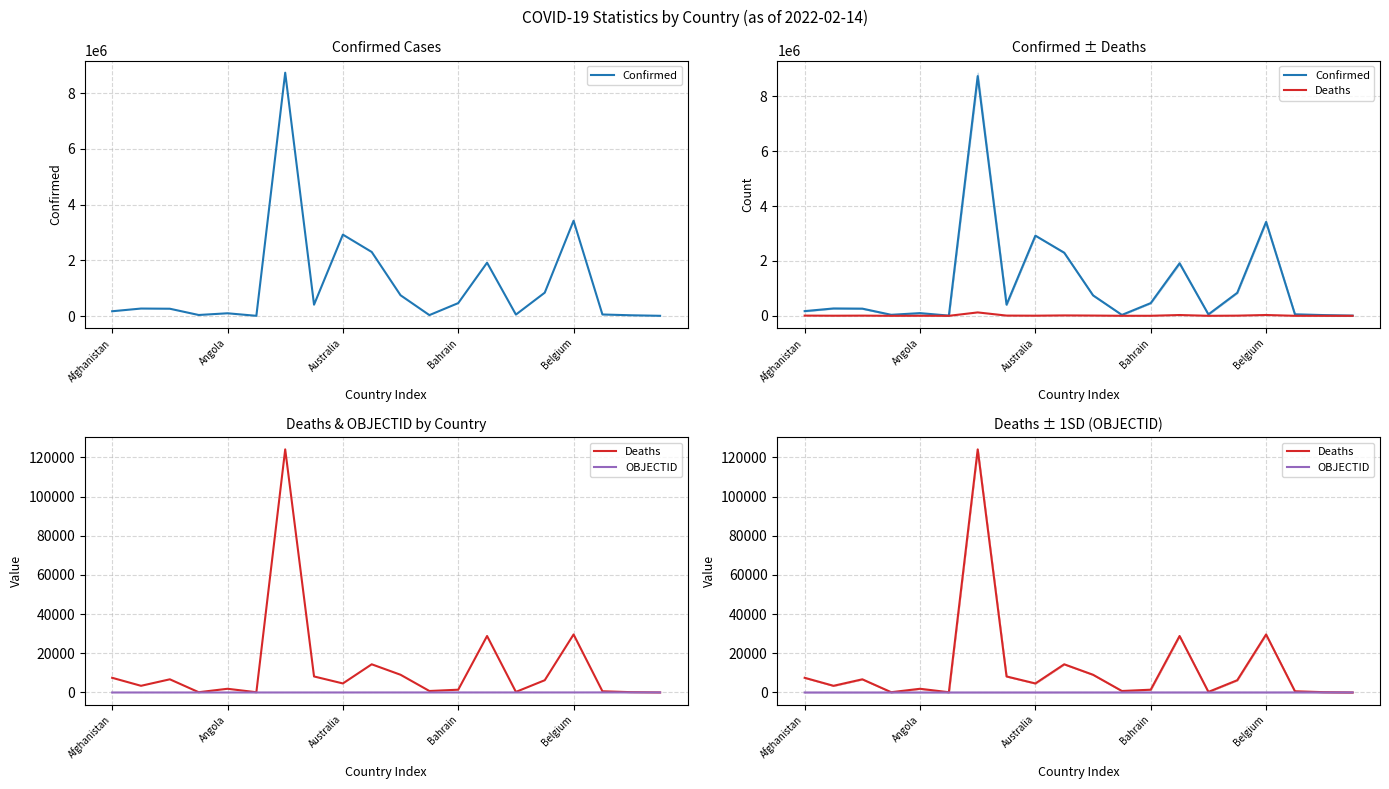

What is the value of the Confirmed point at the 20th from the left?

7666